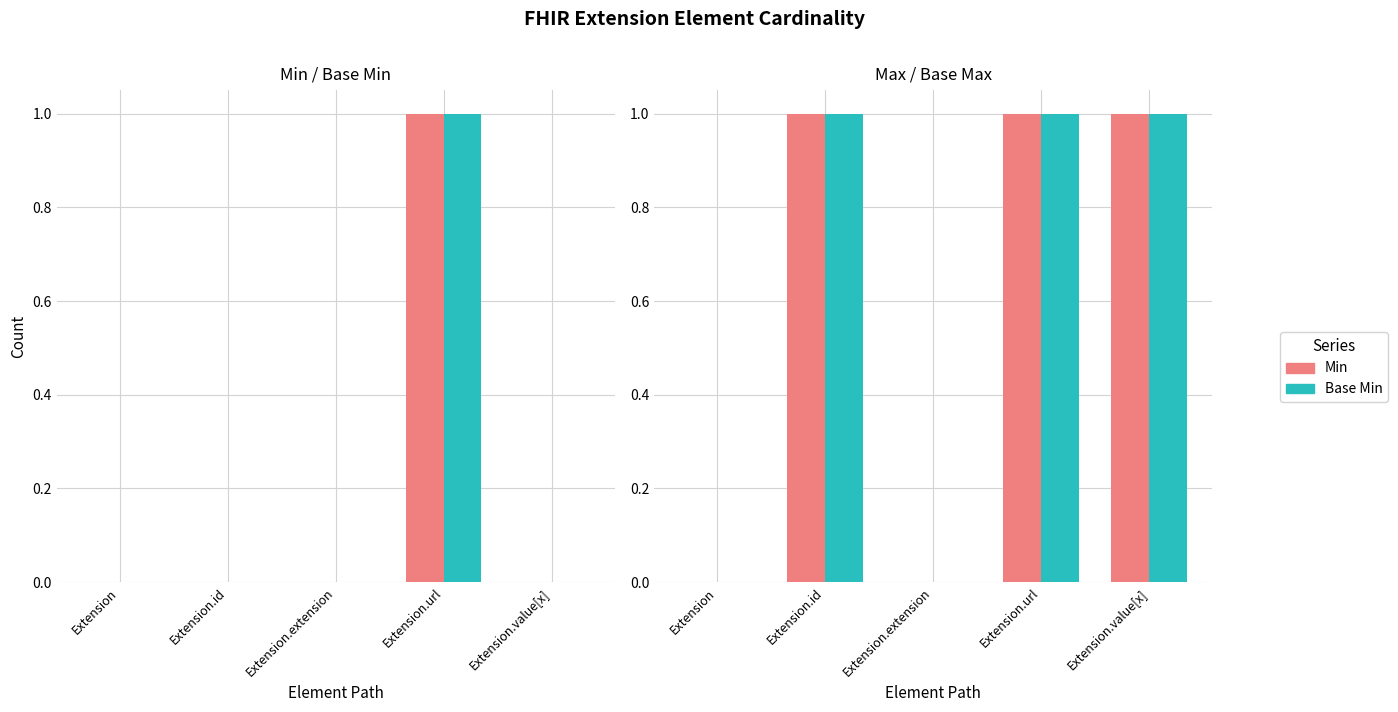

Which series has the largest range (max minus min)?

Min